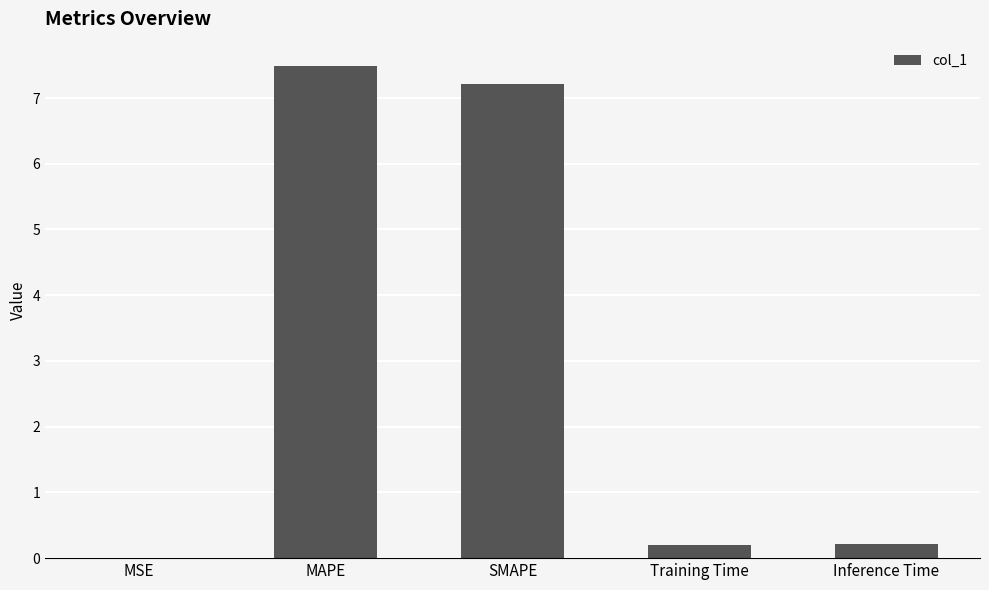

What is the average value?

3.0